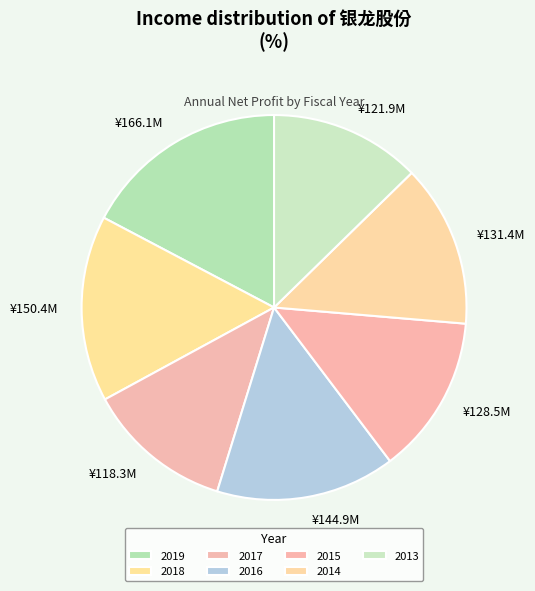

Rank the categories by value from highest to lowest.

2019-12-31, 2018-12-31, 2016-12-31, 2014-12-31, 2015-12-31, 2013-12-31, 2017-12-31